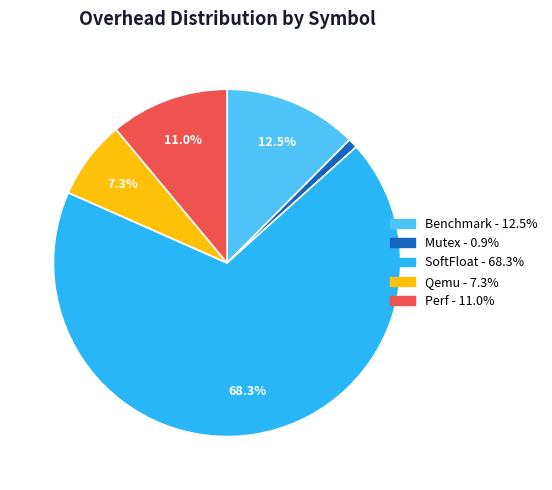

Which has a higher value, Mutex or Perf?

Perf